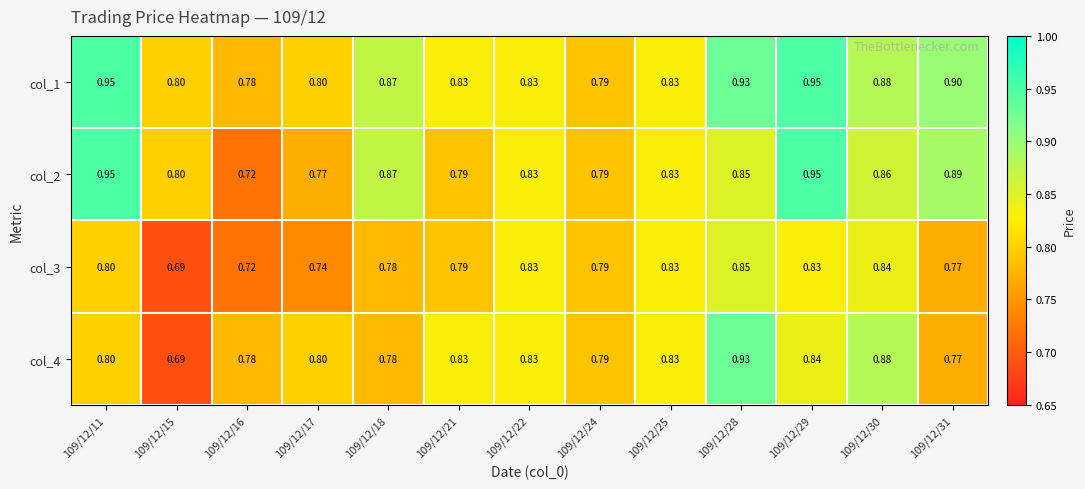

Which category has the lowest value across all series?

109/12/15